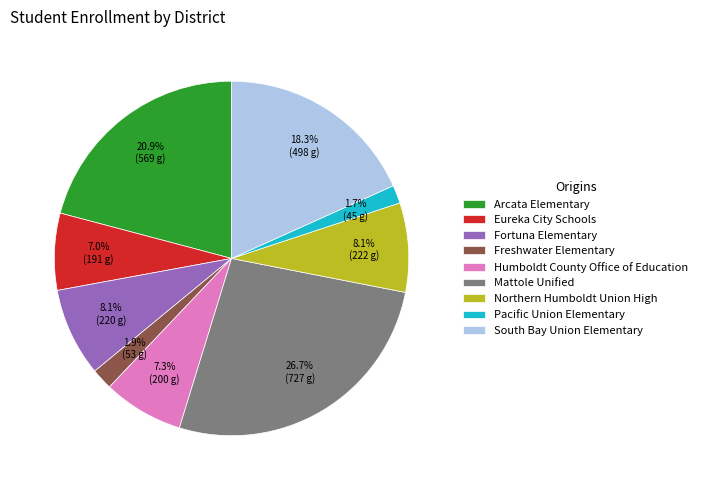

Is there any slice that represents more than half of the pie?

No